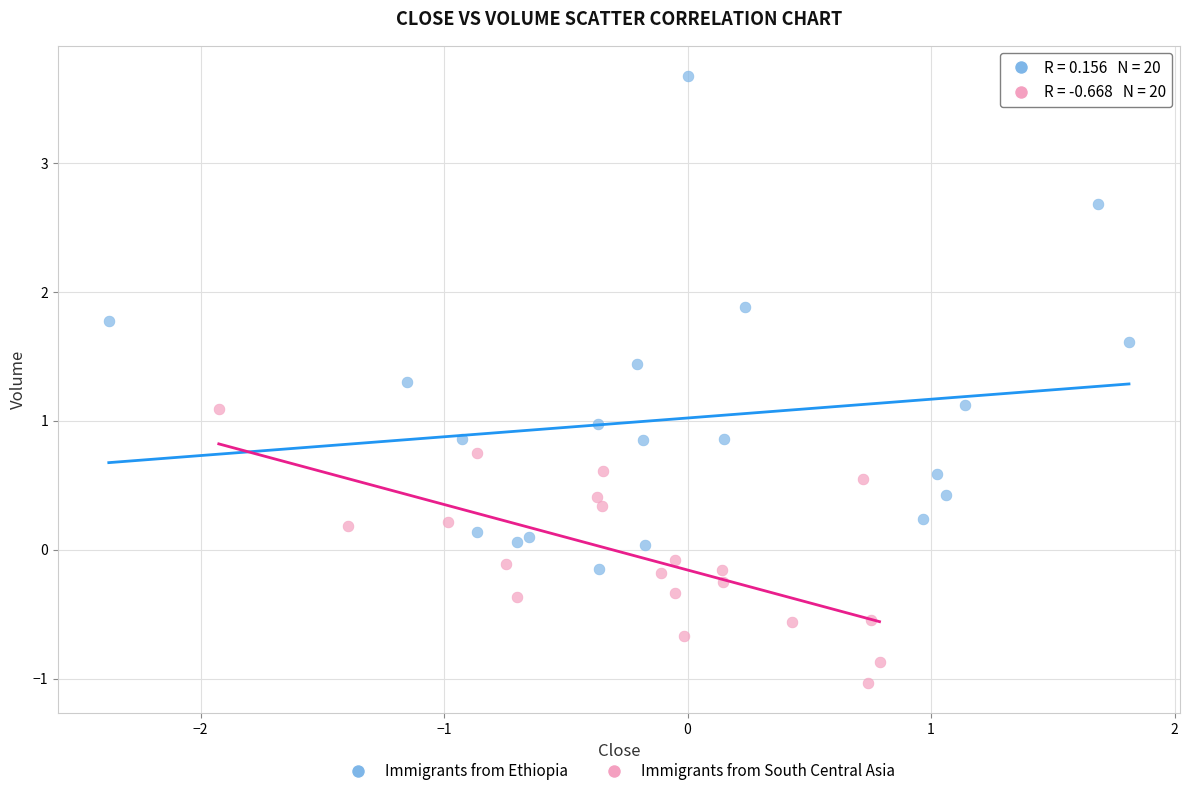

Which series contains the lowest Y value?

Immigrants from South Central Asia